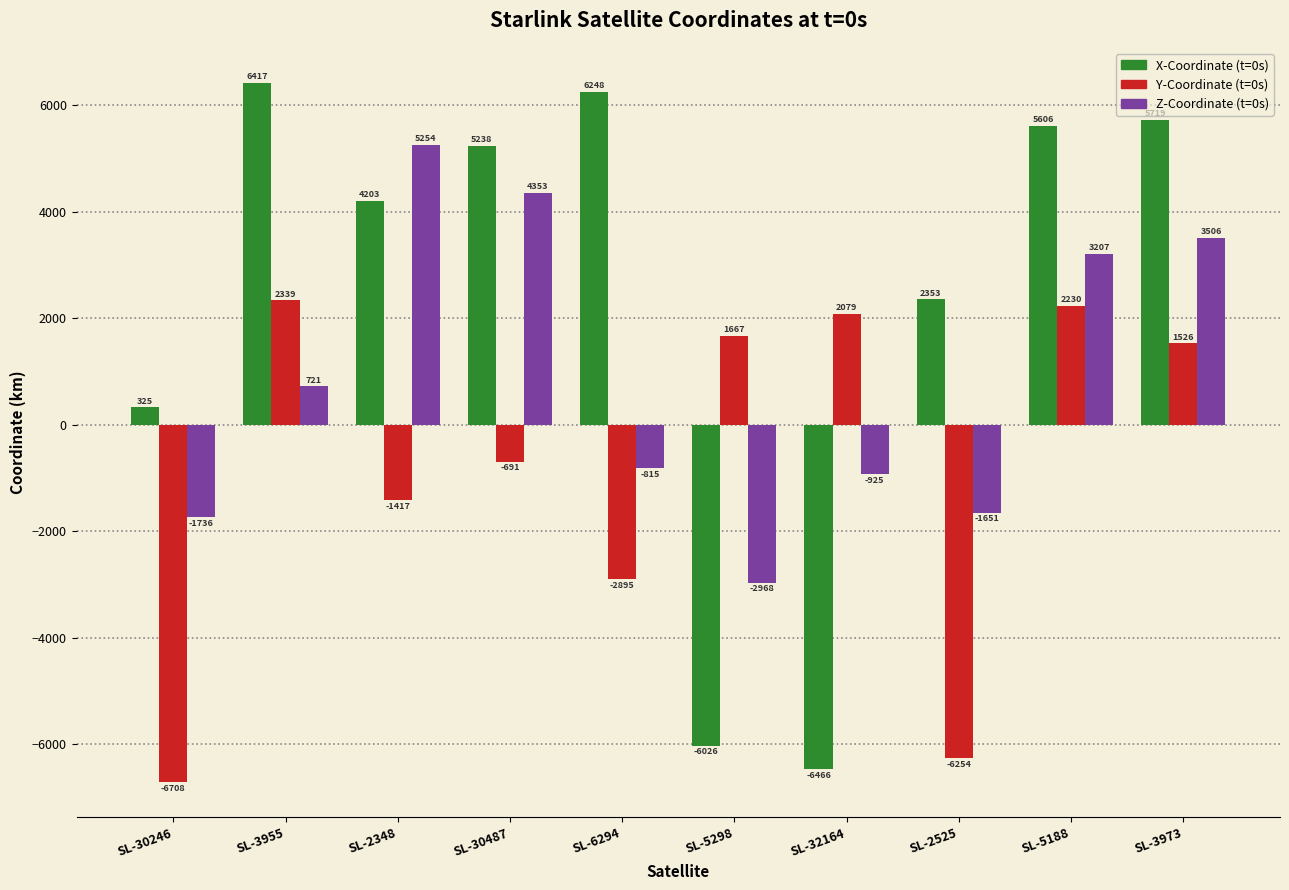

What is the label of the 6th bar from the left?

SL-5298